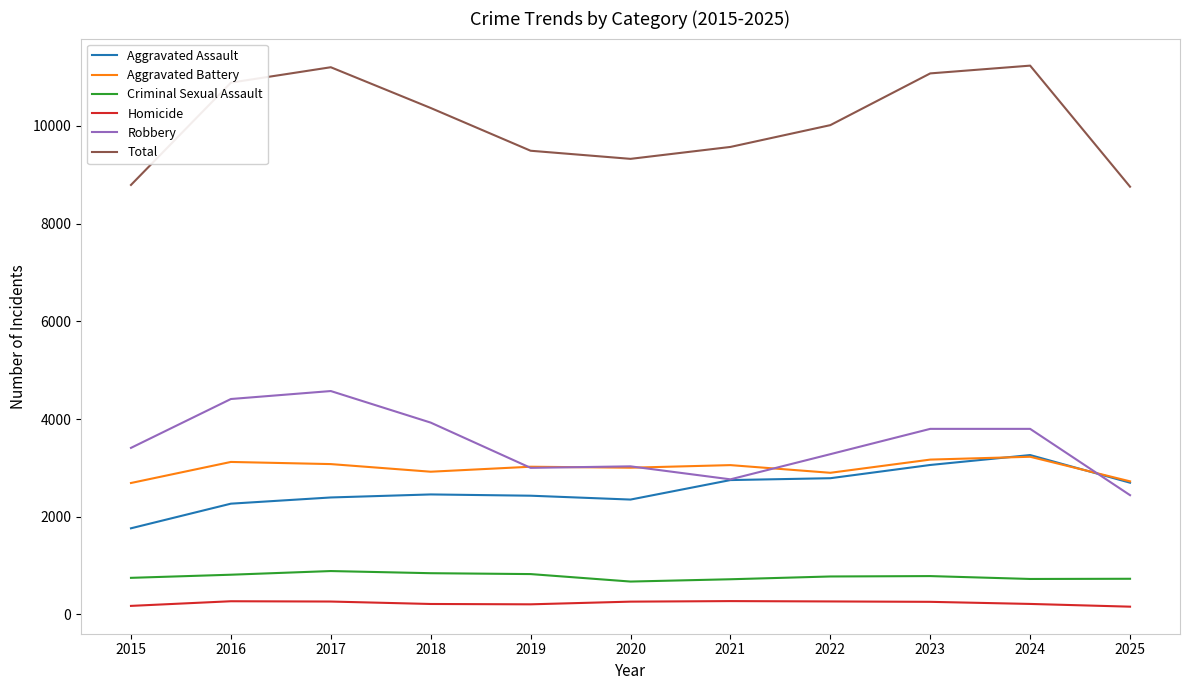

What is the difference between the maximum and second lowest values in the Aggravated Battery series?

503